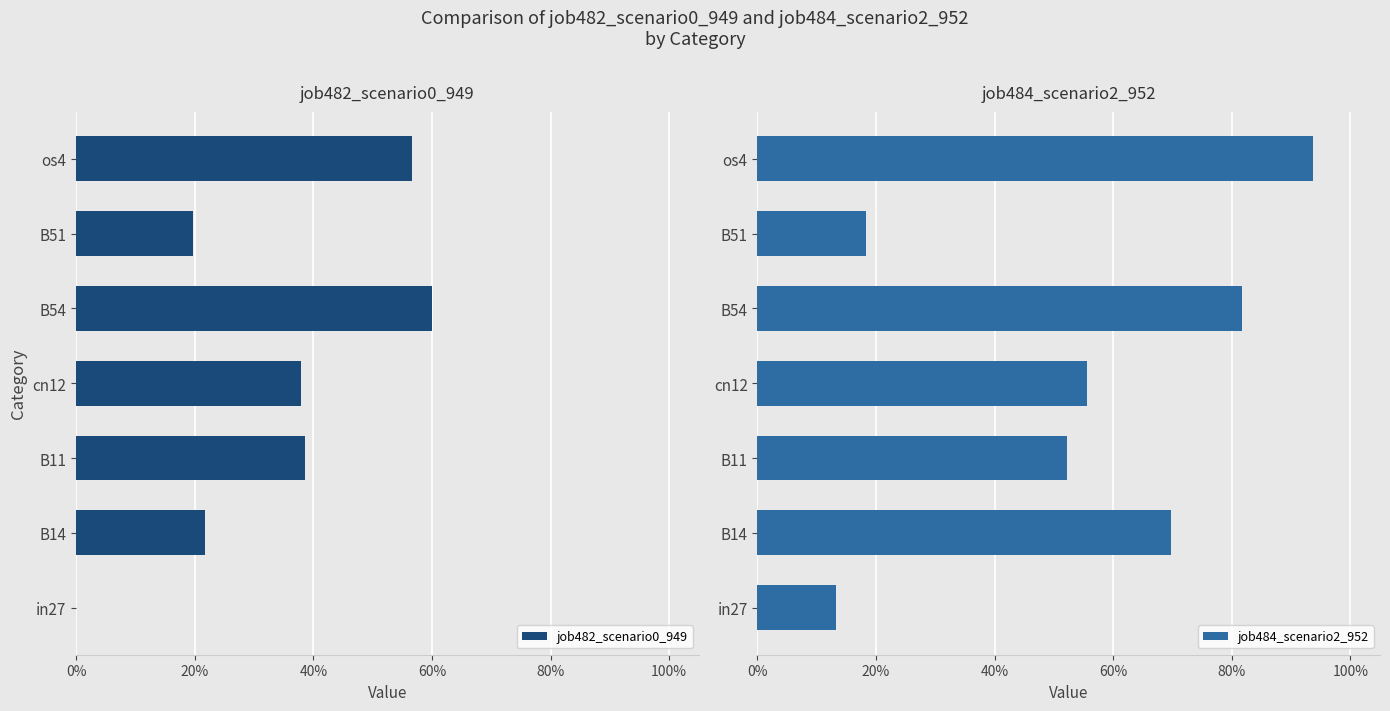

How many values in job482_scenario0_949 are above zero?

6